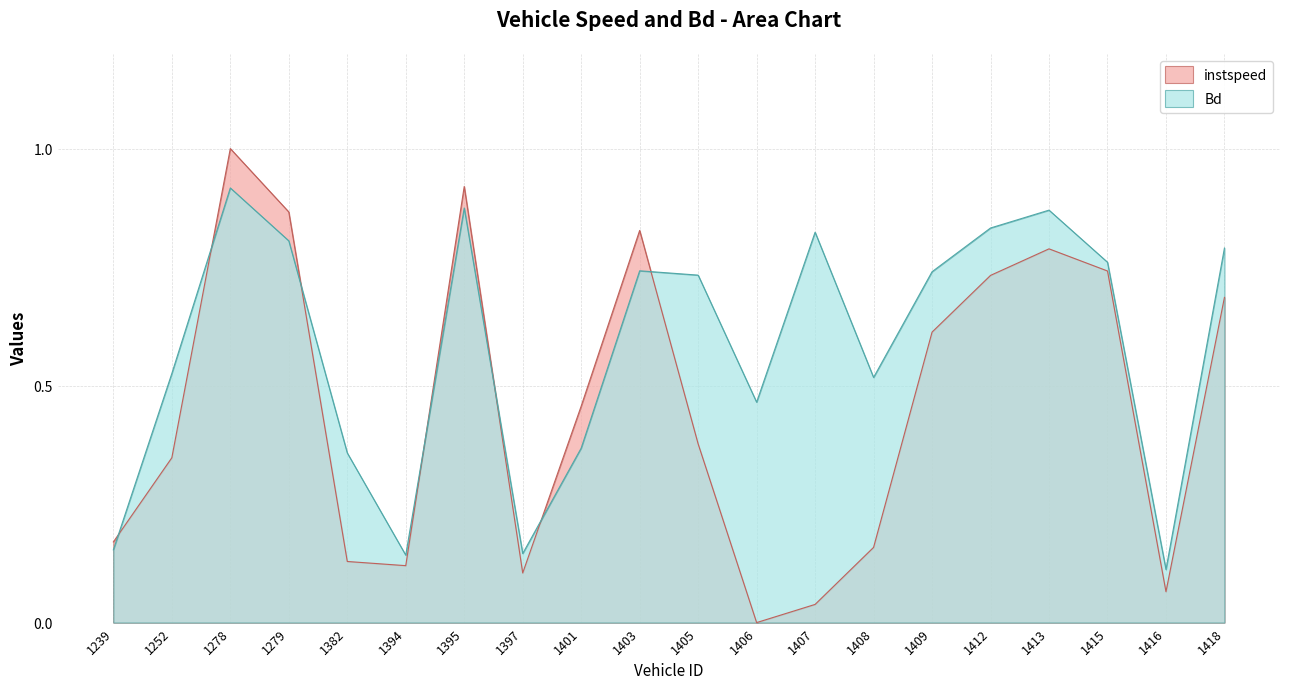

Reading left to right, list all the values displayed in this chart.

instspeed: 1239=0.2	1252=0.3	1278=1.0	1279=0.9	1382=0.1	1394=0.1	1395=0.9	1397=0.1	1401=0.5	1403=0.8	1405=0.4	1406=0.0	1407=0.0	1408=0.2	1409=0.6	1412=0.7	1413=0.8	1415=0.7	1416=0.1	1418=0.7
Bd: 1239=0.2	1252=0.5	1278=0.9	1279=0.8	1382=0.4	1394=0.1	1395=0.9	1397=0.1	1401=0.4	1403=0.7	1405=0.7	1406=0.5	1407=0.8	1408=0.5	1409=0.7	1412=0.8	1413=0.9	1415=0.8	1416=0.1	1418=0.8